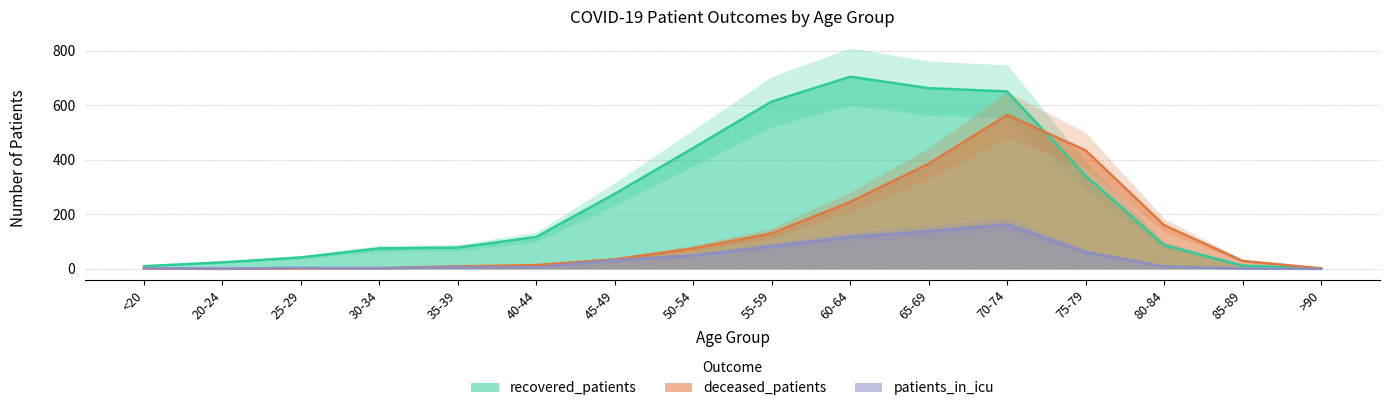

Which series has the largest total across all categories?

recovered_patients